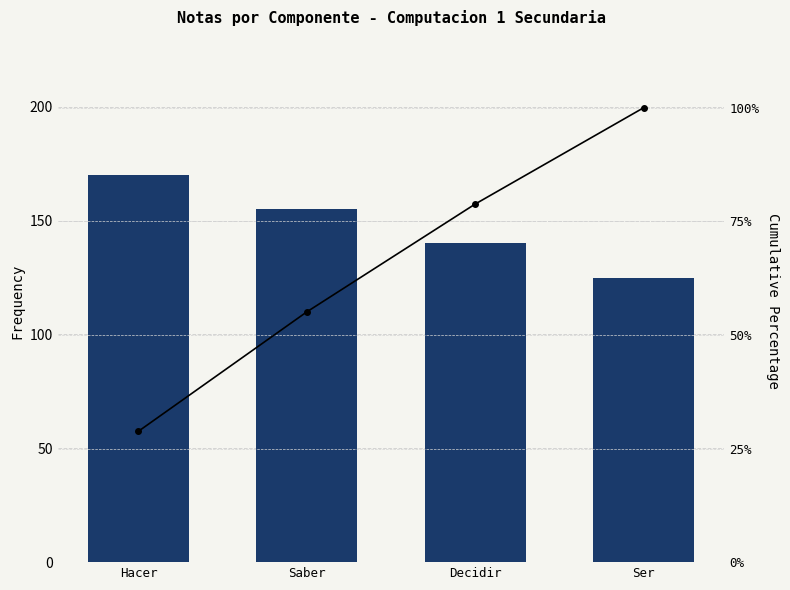

What are all the series names shown in the legend?

Frequency, Cumulative Percentage